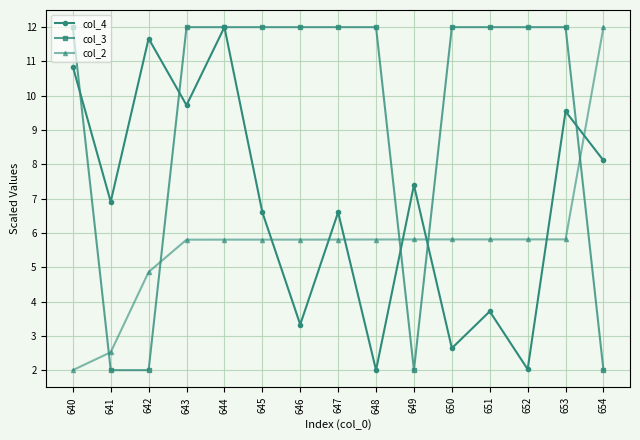

What is the total value across all series at 648?

19.8